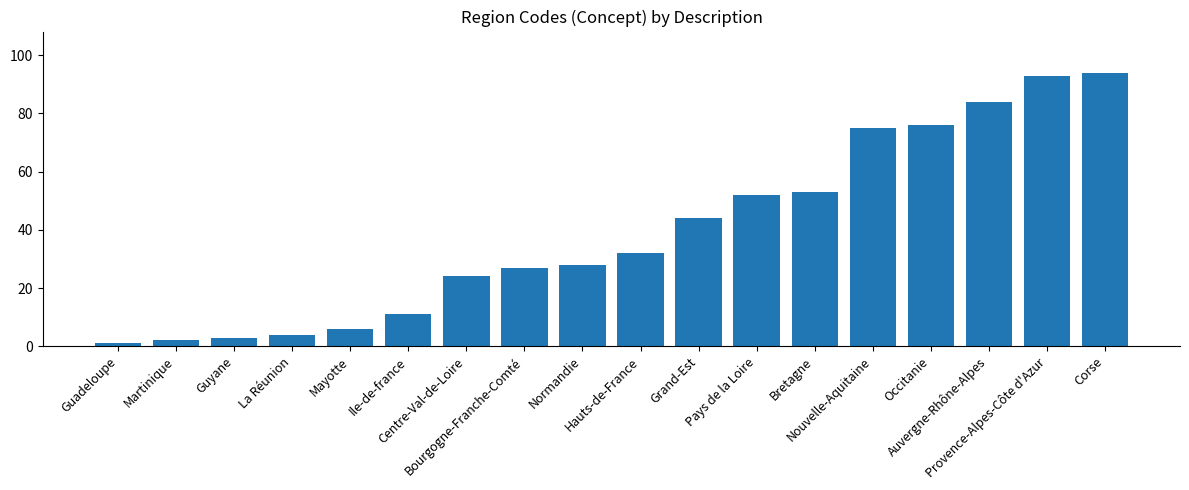

What position from the left is Mayotte?

5